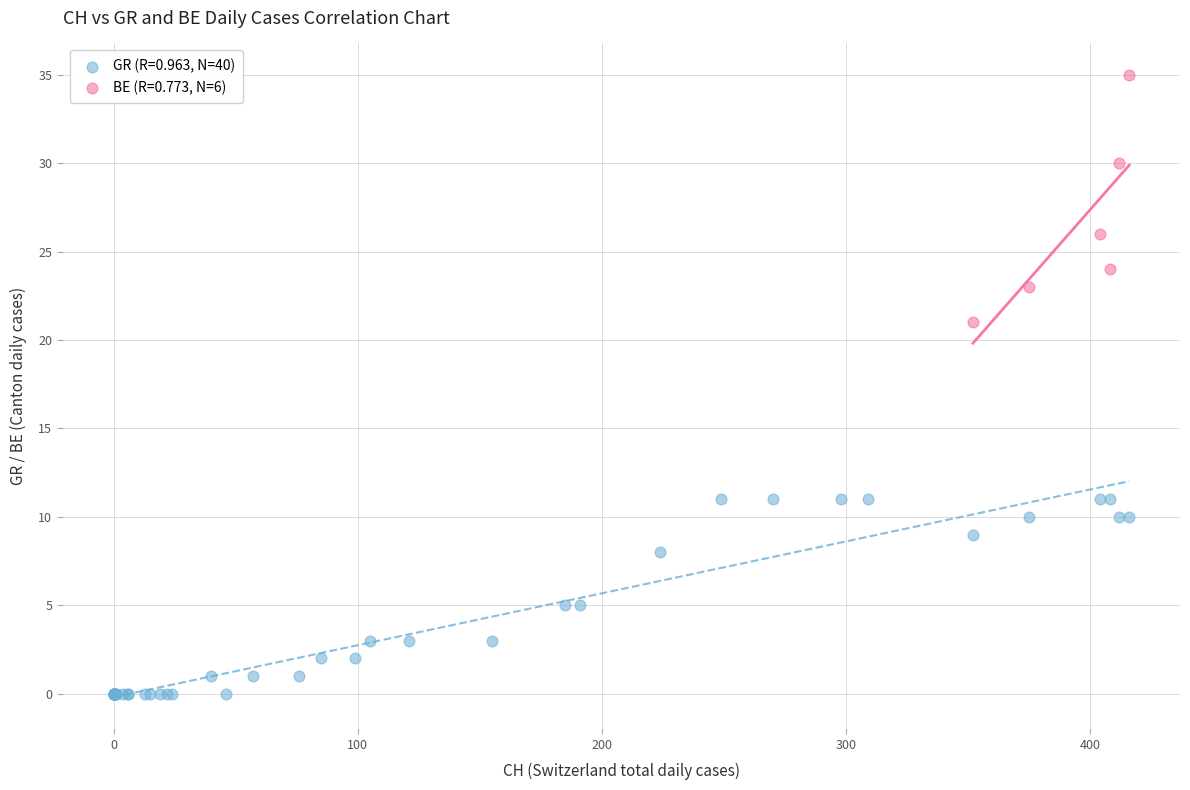

Which series reaches the minimum Y coordinate?

GR (R=0.963, N=40)